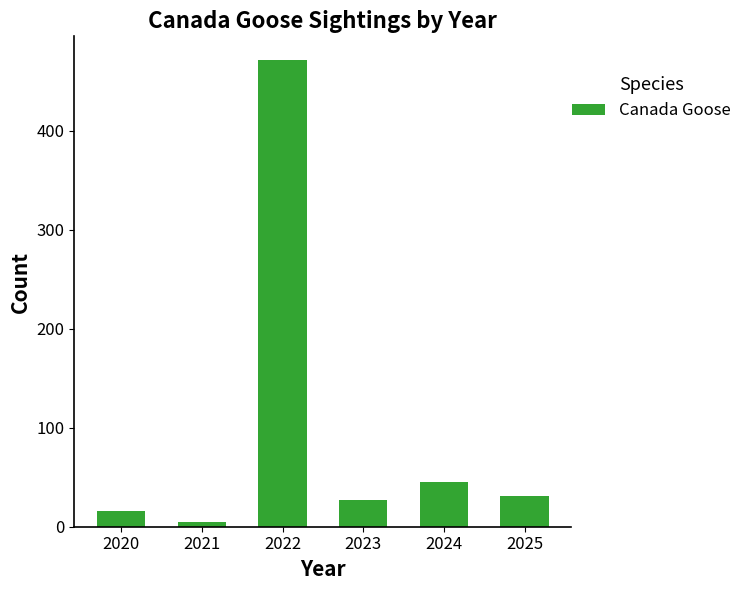

What is the smallest value displayed?

5